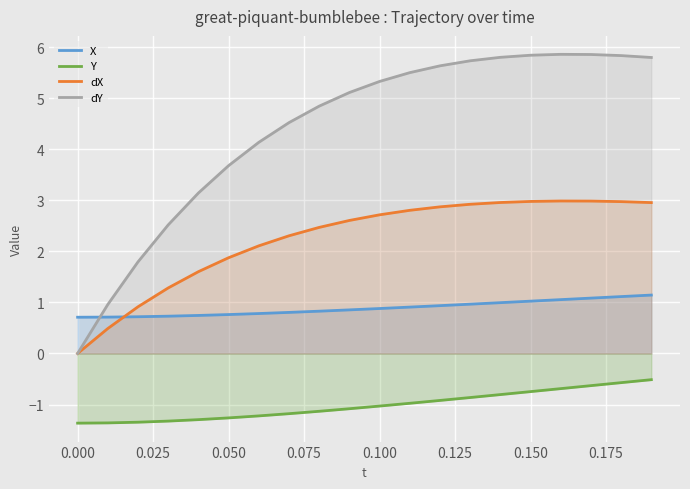

What is the value of the dX point at the 11th from the left?

2.7